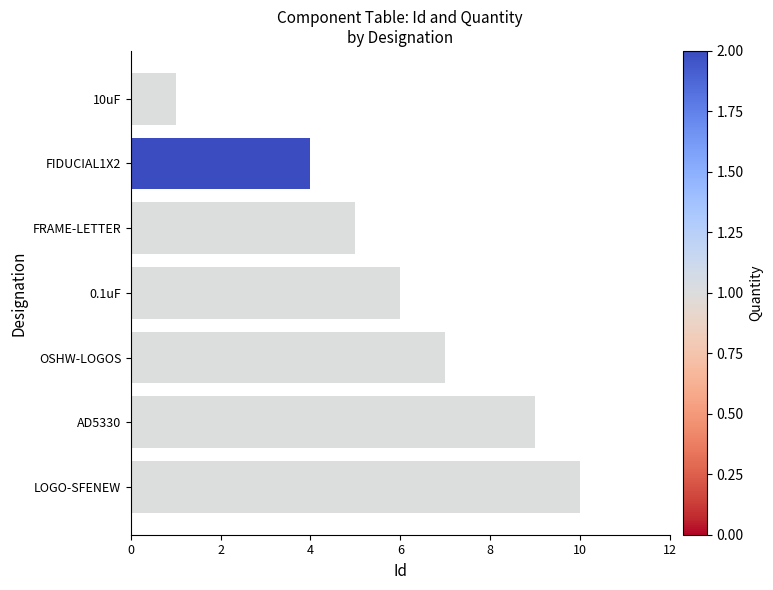

Reading top to bottom, list all the values displayed in this chart.

10uF=1	FIDUCIAL1X2=4	FRAME-LETTER=5	0.1uF=6	OSHW-LOGOS=7	AD5330=9	LOGO-SFENEW=10